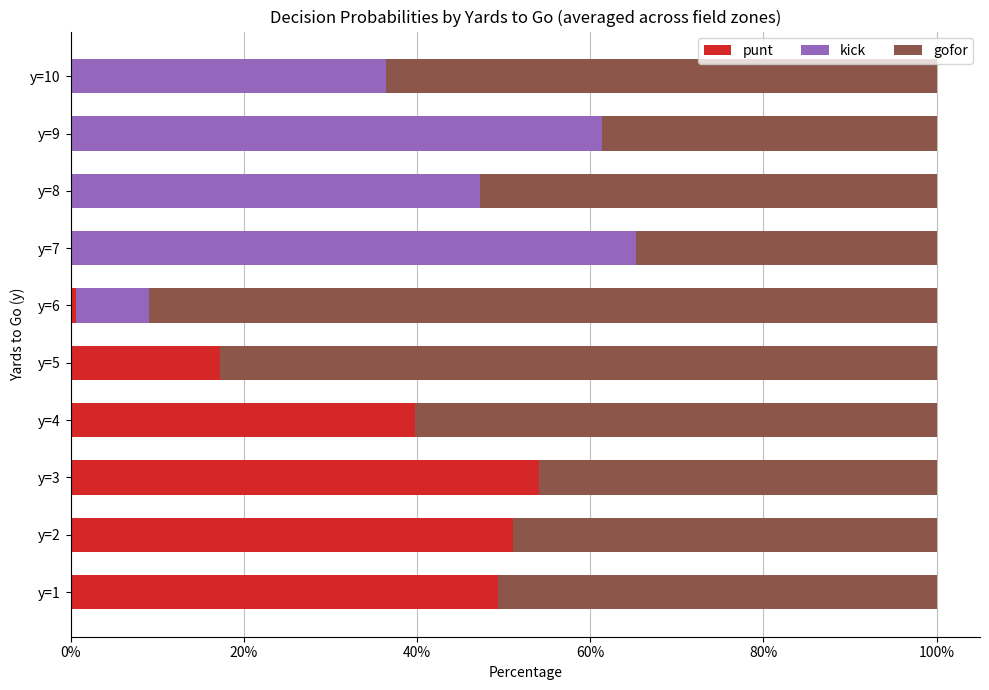

What are all the series names shown in the legend?

punt, kick, gofor